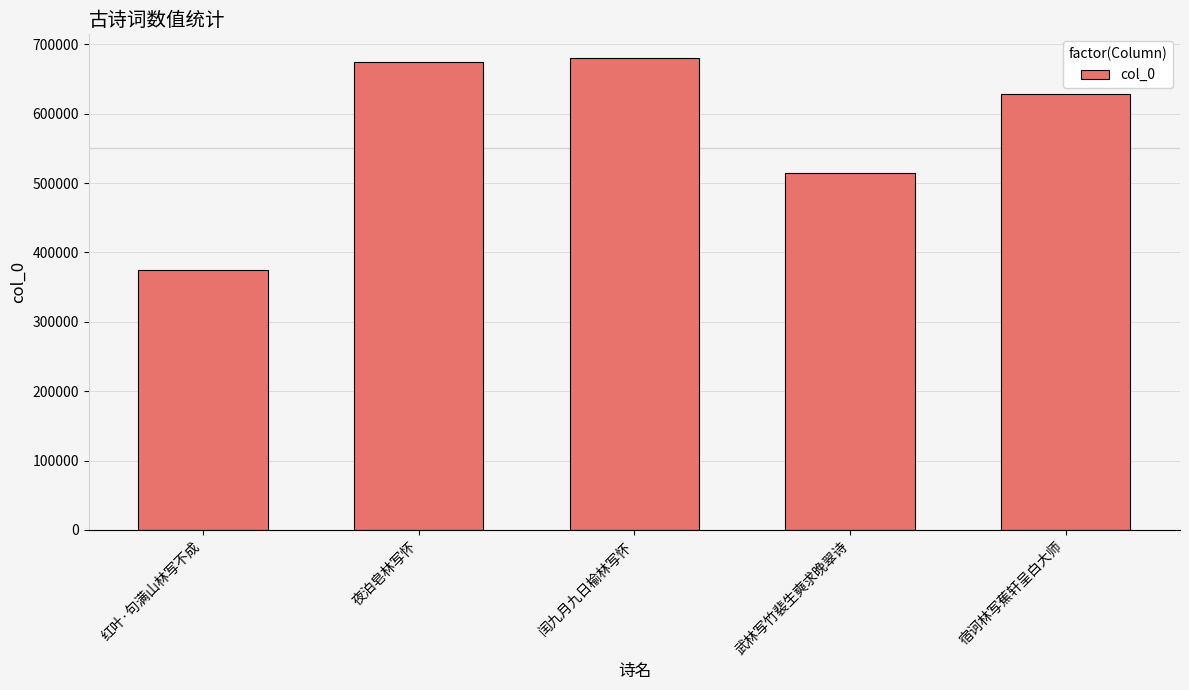

Rank the categories by value from lowest to highest.

红叶·句满山林写不成, 武林写竹裴生奭求晚翠诗, 宿诃林写蕉轩呈白大师, 夜泊皂林写怀, 闰九月九日榆林写怀